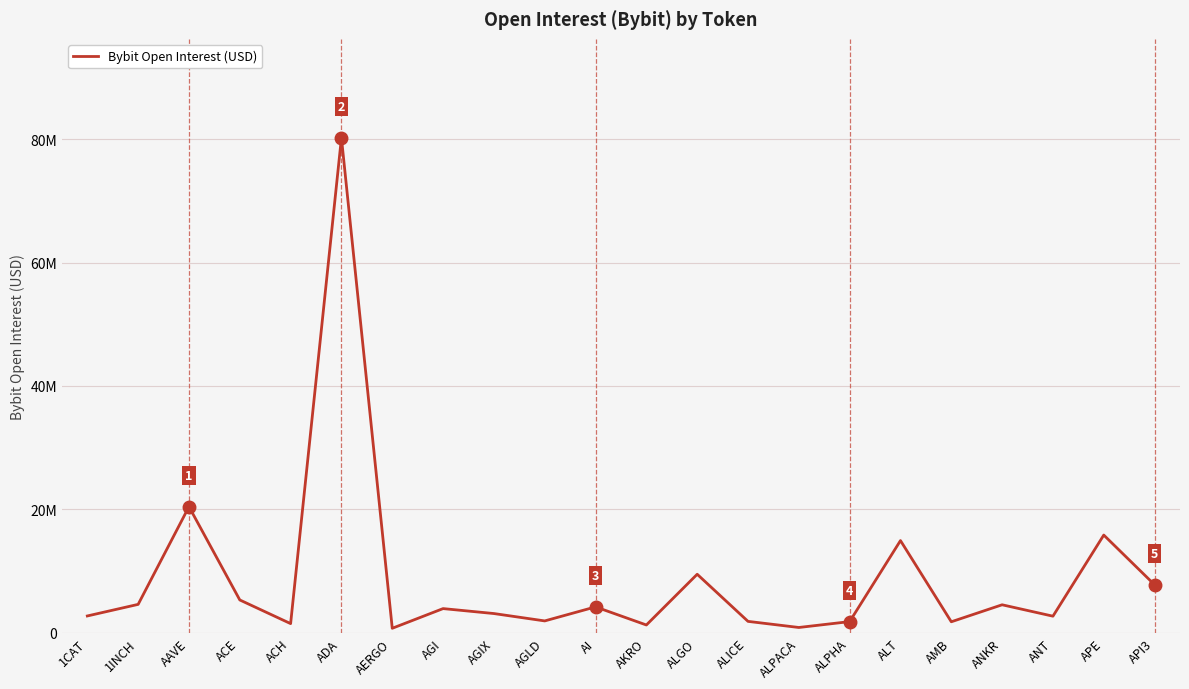

Is this an area chart (filled region under the line)?

No